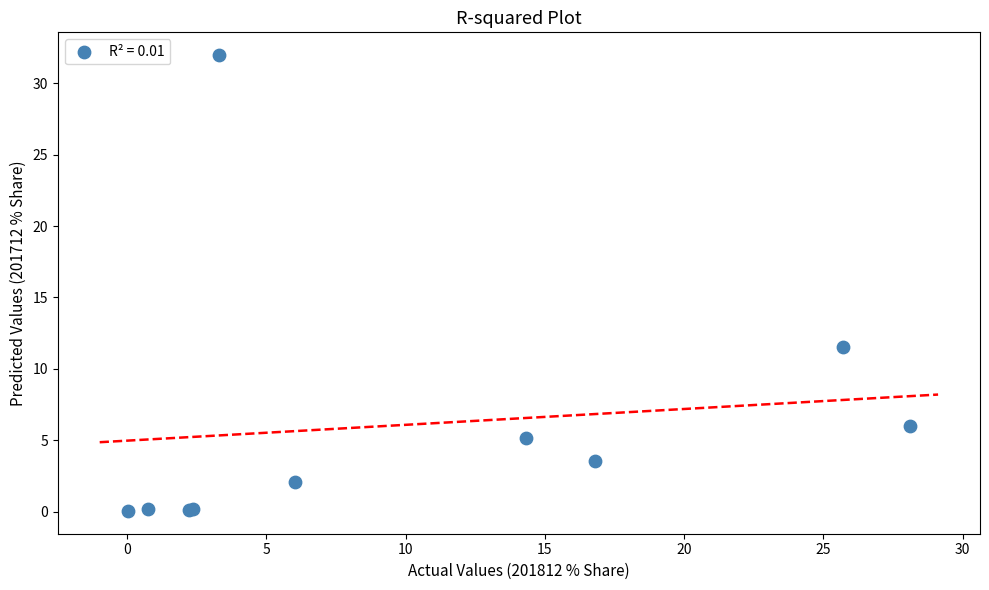

What Y value in the scatter plot is closest to 16?

11.5